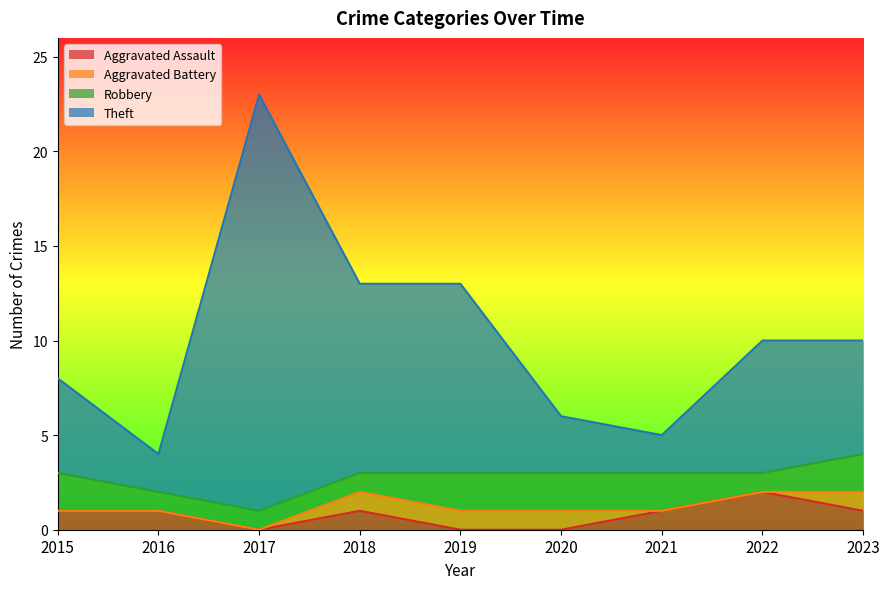

True or false: Aggravated Assault and Theft cross at least once.

False